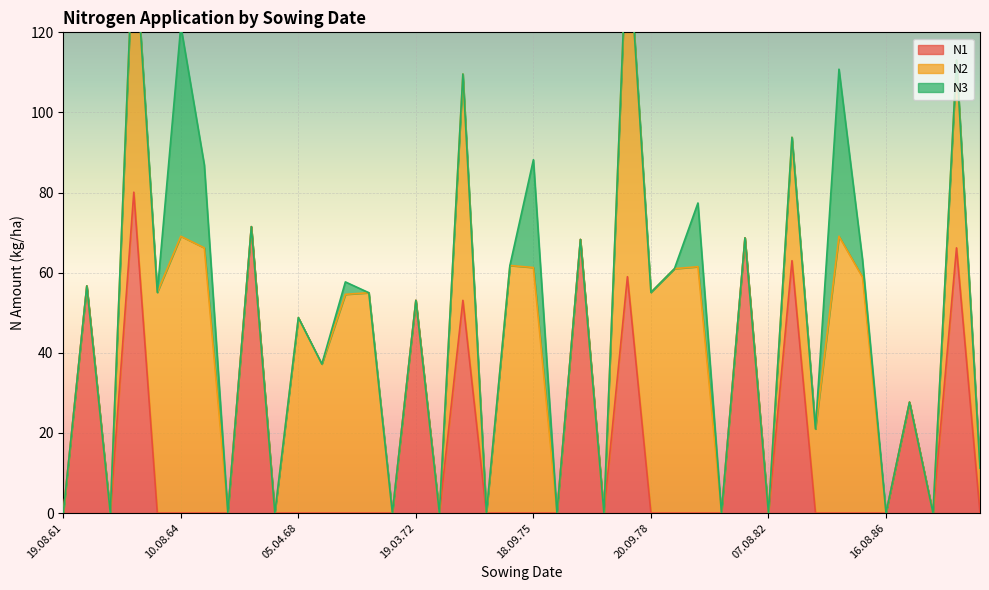

The value of N2 at 14.08.87 is -49.9. True or false?

False